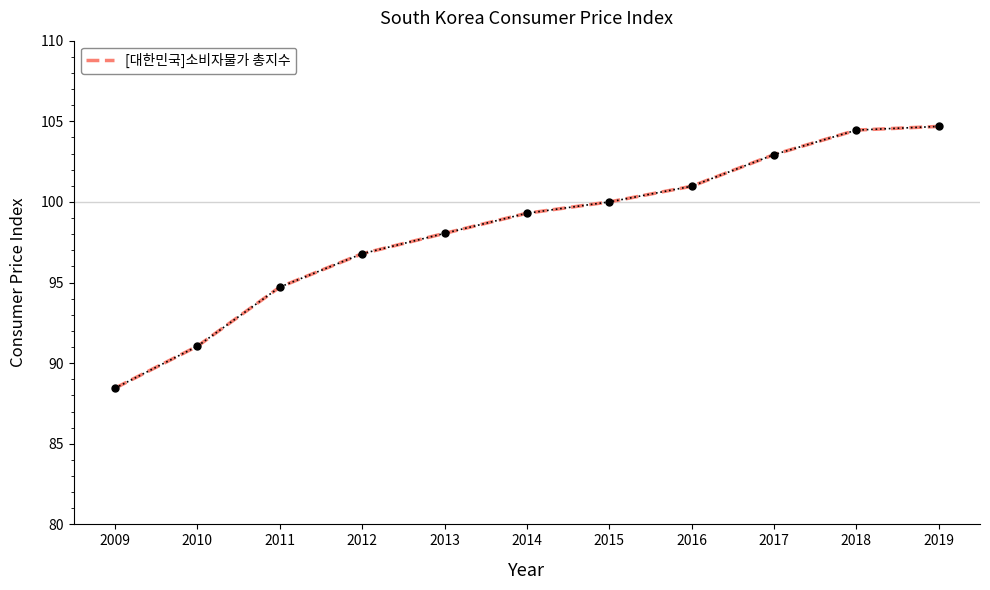

The chart shows a value of 98.0 at 2013. True or false?

True